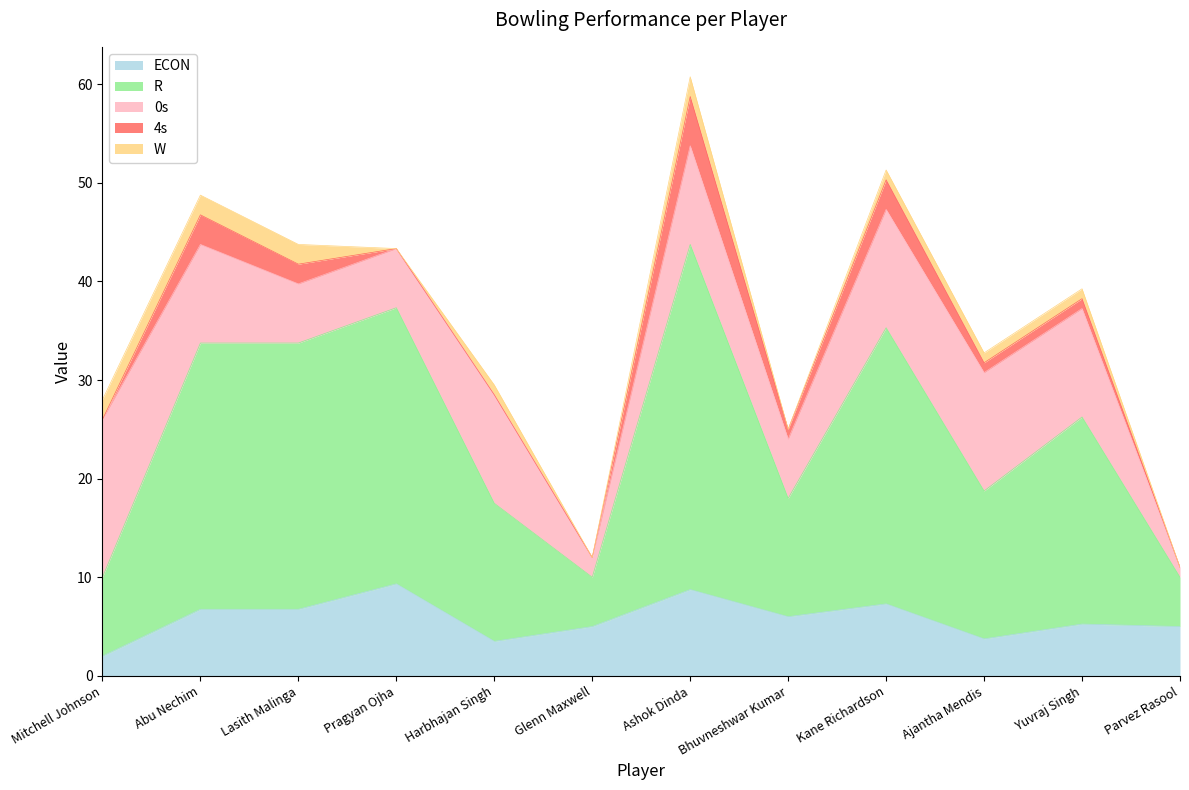

Where is the first local minimum for 0s?

Glenn Maxwell